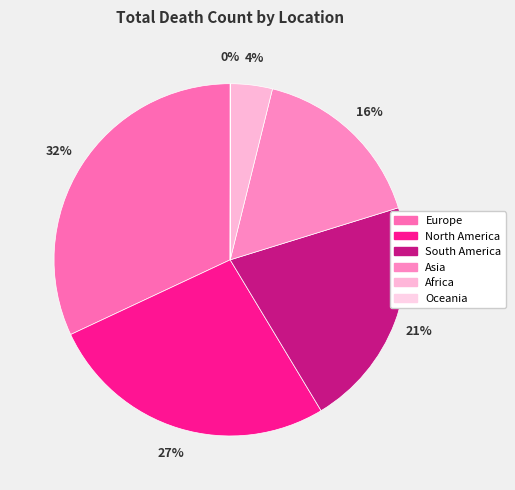

Which category has the smallest portion of the pie?

Oceania